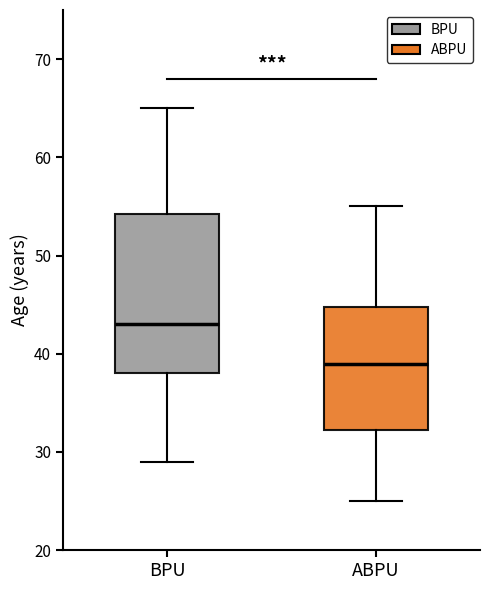

Where is the upper edge of the box for ABPU on the y-axis? The values are not printed on the chart, so give them approximately, as read against the axis.

45